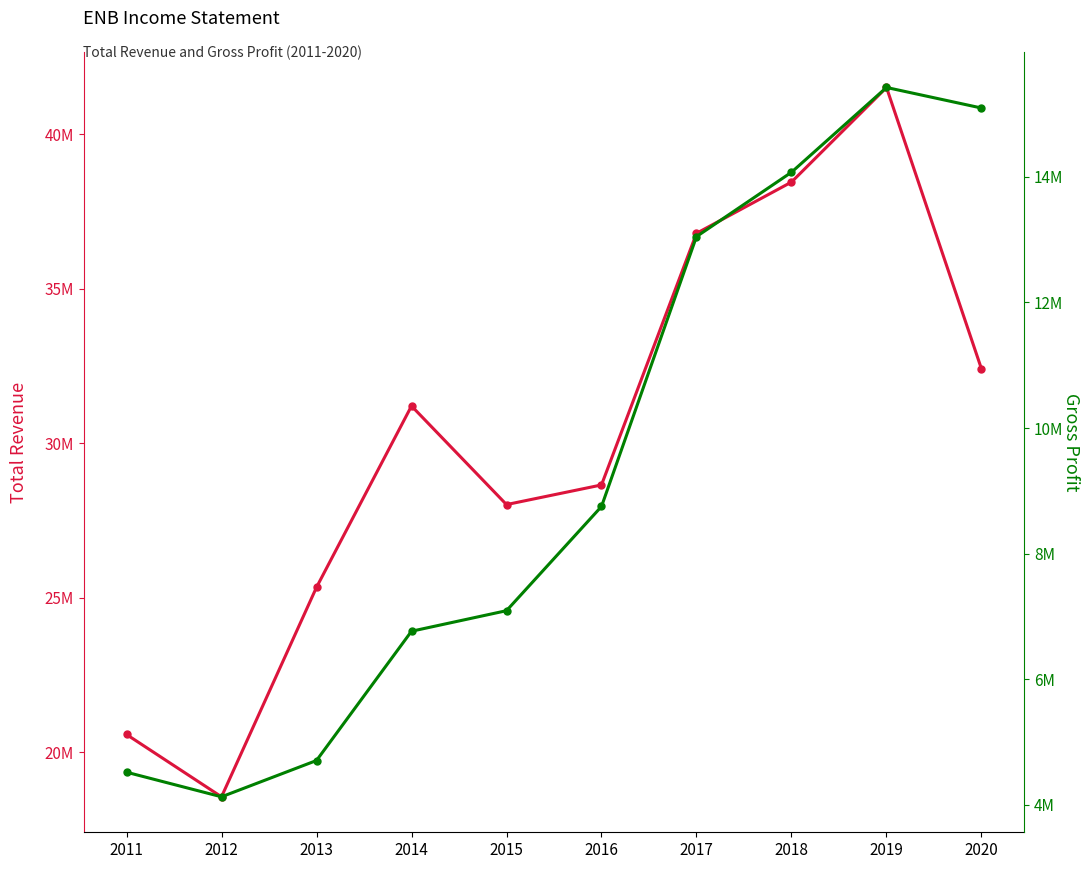

Rank the series at 2018 from lowest to highest value.

Gross Profit, Total Revenue